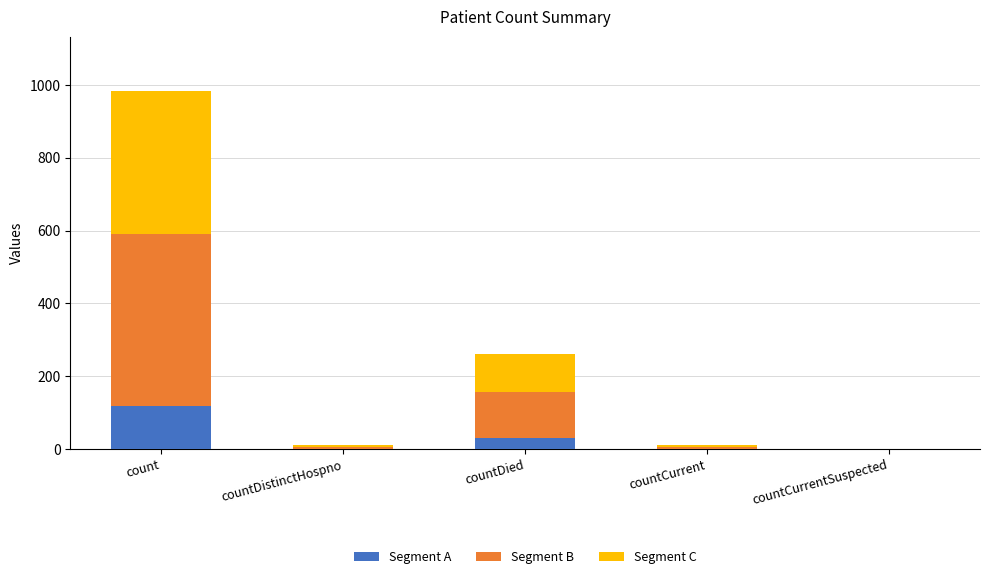

What are all the series names shown in the legend?

Segment A, Segment B, Segment C